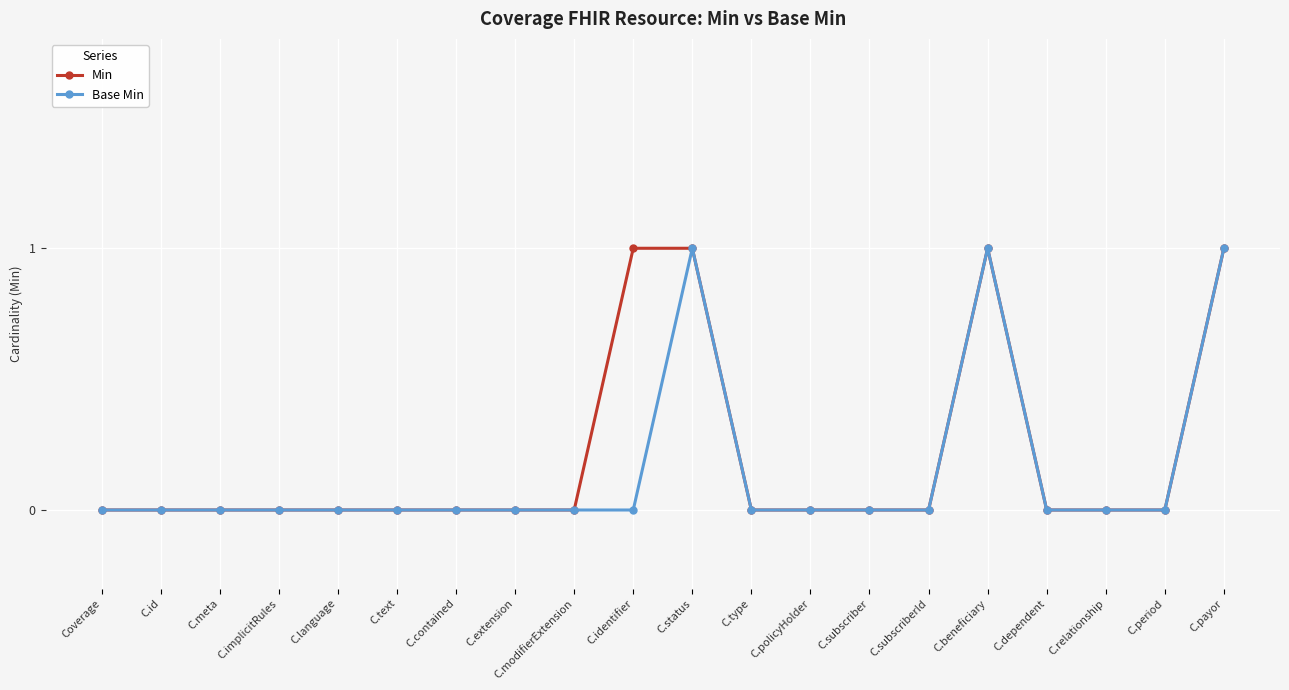

Reading left to right, list all the values displayed in this chart.

Min: Coverage=0	C.id=0	C.meta=0	C.implicitRules=0	C.language=0	C.text=0	C.contained=0	C.extension=0	C.modifierExtension=0	C.identifier=1	C.status=1	C.type=0	C.policyHolder=0	C.subscriber=0	C.subscriberId=0	C.beneficiary=1	C.dependent=0	C.relationship=0	C.period=0	C.payor=1
Base Min: Coverage=0	C.id=0	C.meta=0	C.implicitRules=0	C.language=0	C.text=0	C.contained=0	C.extension=0	C.modifierExtension=0	C.identifier=0	C.status=1	C.type=0	C.policyHolder=0	C.subscriber=0	C.subscriberId=0	C.beneficiary=1	C.dependent=0	C.relationship=0	C.period=0	C.payor=1